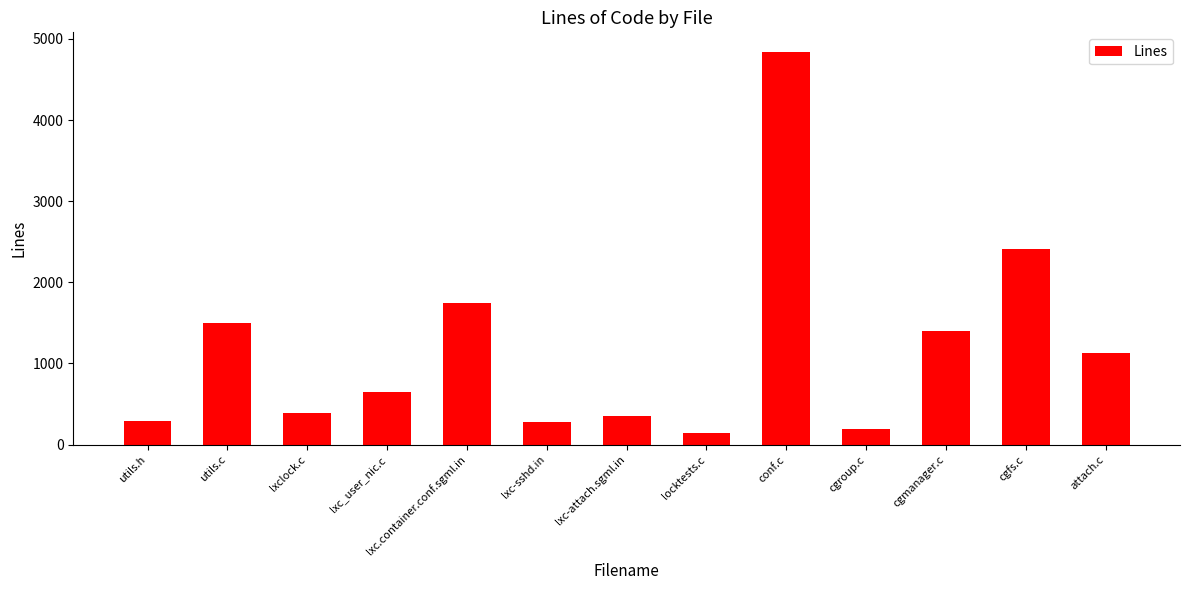

True or false: the data shows 389 at lxclock.c.

True